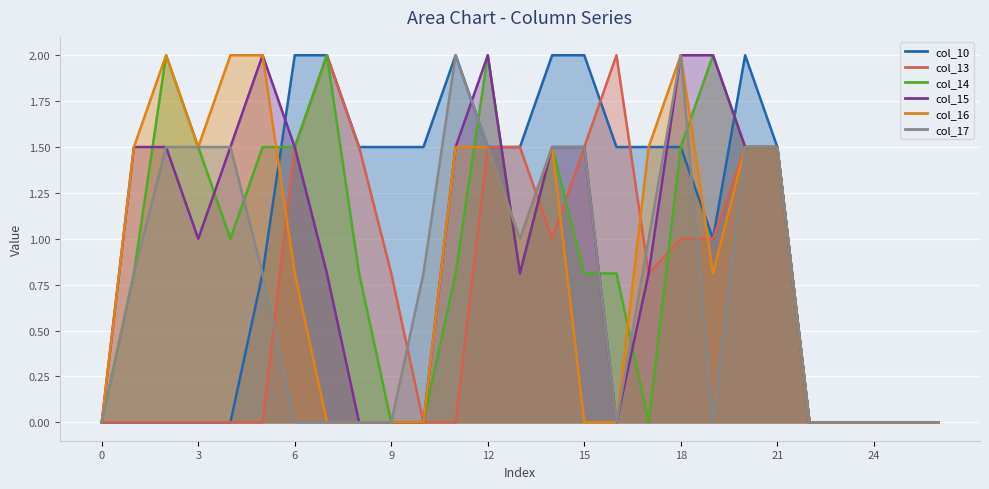

Which series has the widest spread of values?

col_10